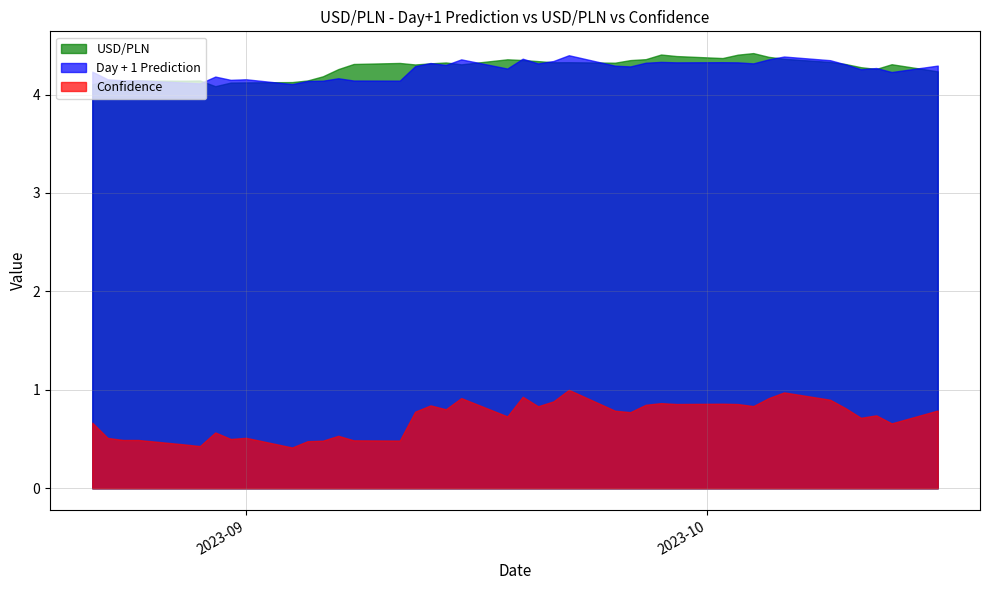

Rank the series at 2023-10-11 from lowest to highest value.

Confidence, Day + 1 Prediction, USD/PLN